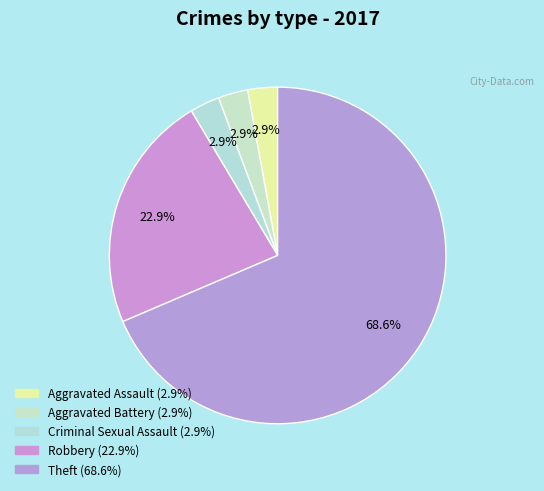

True or false: Criminal Sexual Assault accounts for 3% of the total.

True